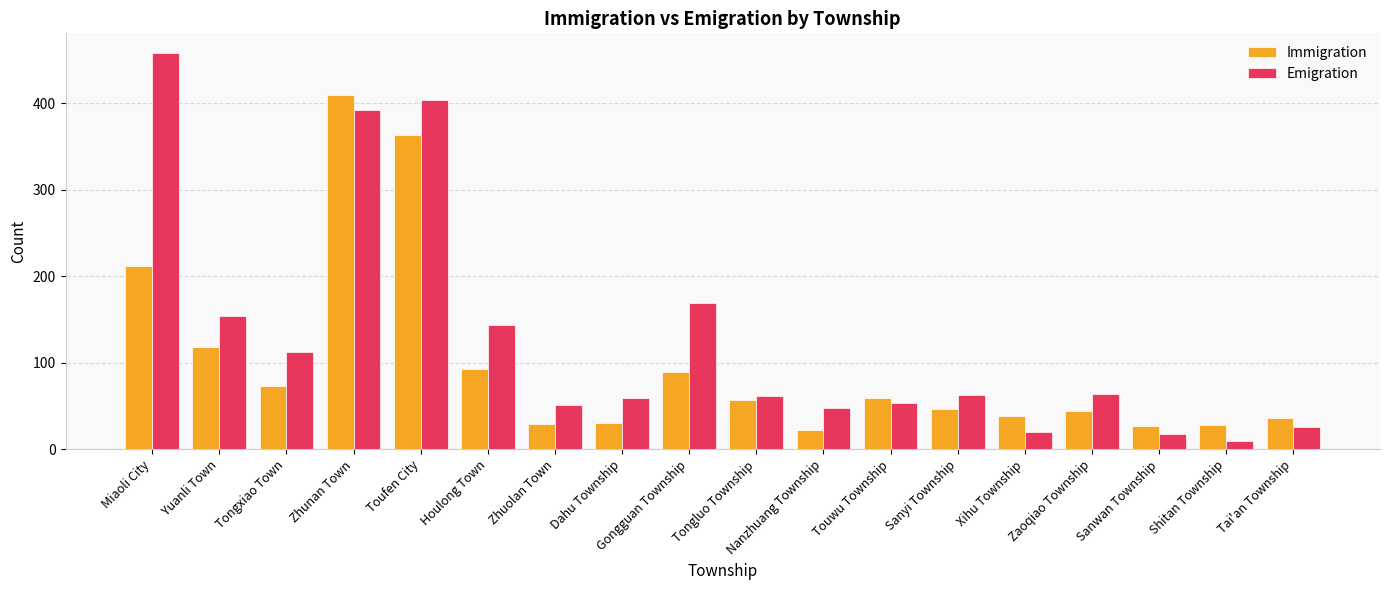

True or false: Immigration has a value of 28 at Shitan Township.

True